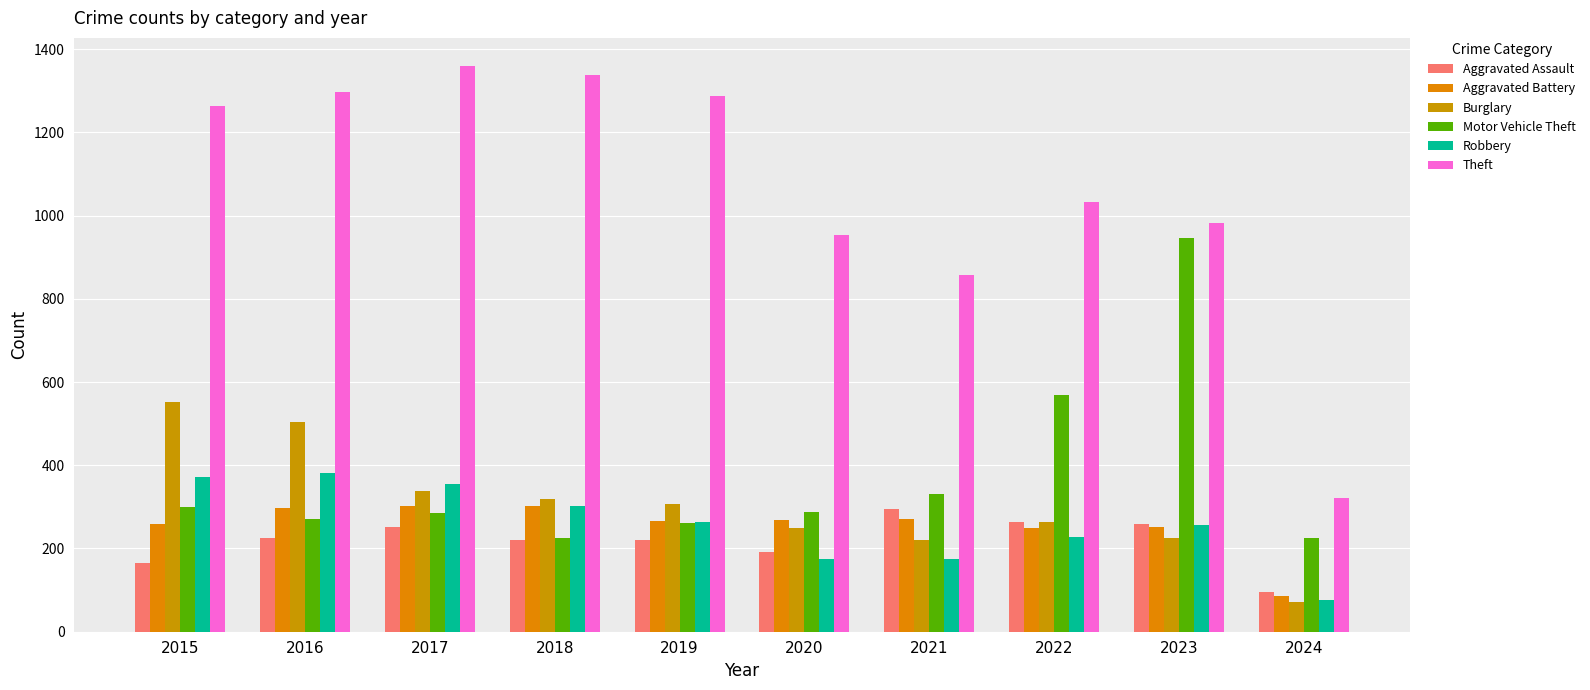

Reading left to right, transcribe all the data shown in this chart.

Aggravated Assault: 164	225	251	220	220	192	295	264	259	96
Aggravated Battery: 259	298	303	302	267	268	270	249	252	87
Burglary: 552	505	339	319	308	250	220	263	226	72
Motor Vehicle Theft: 299	272	285	225	262	287	332	569	945	226
Robbery: 372	381	356	302	263	174	175	227	257	77
Theft: 1263	1297	1359	1337	1288	954	856	1032	983	322